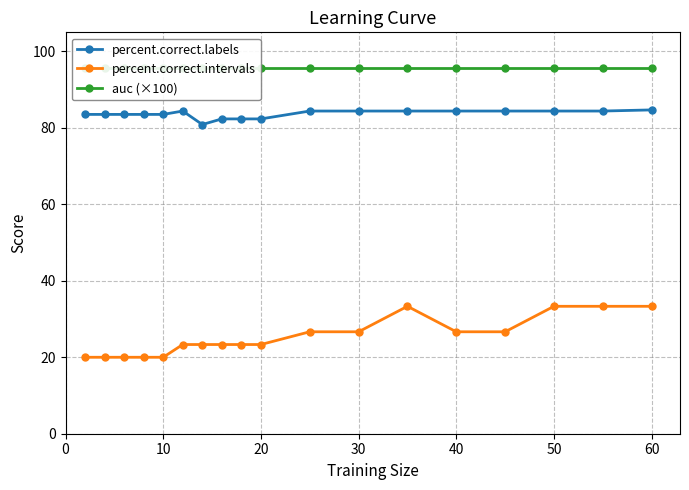

True or false: percent.correct.labels and percent.correct.intervals intersect in this chart.

False